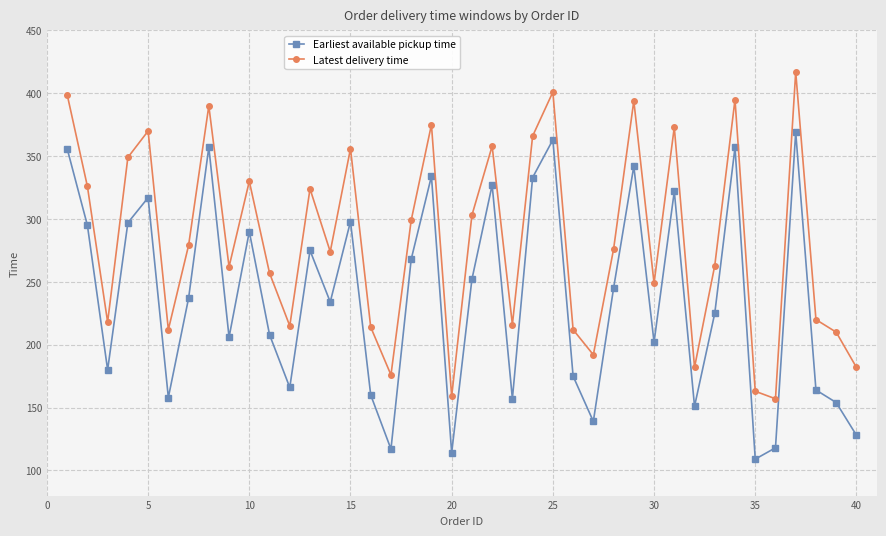

What is the minimum value shown in the chart?

109